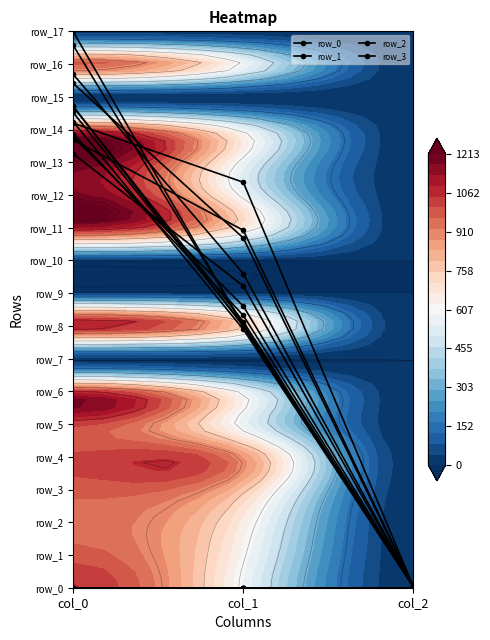

At col_1, list the series in order from smallest to largest.

row_7, row_9, row_10, row_15, row_17, row_5, row_6, row_13, row_12, row_14, row_0, row_16, row_1, row_2, row_11, row_8, row_3, row_4